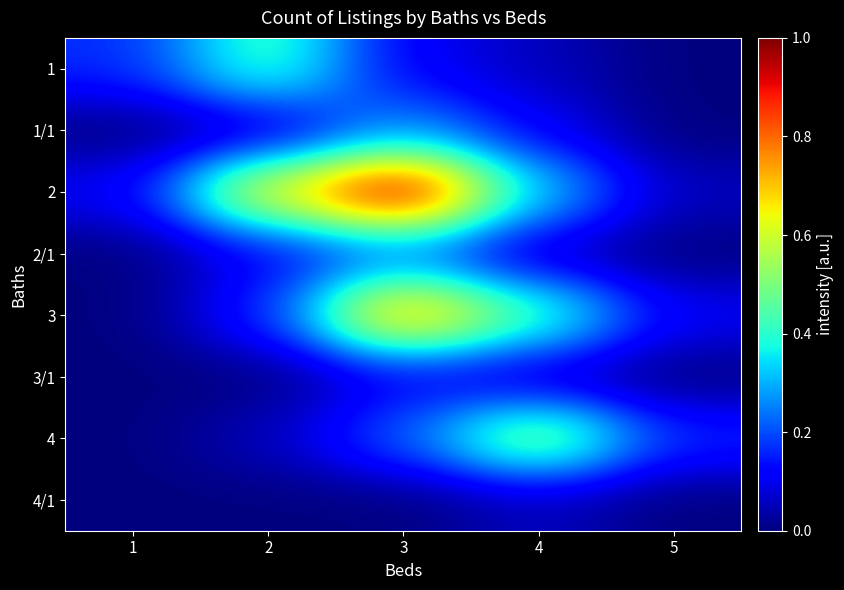

Which has a higher value, 1 or 3?

1